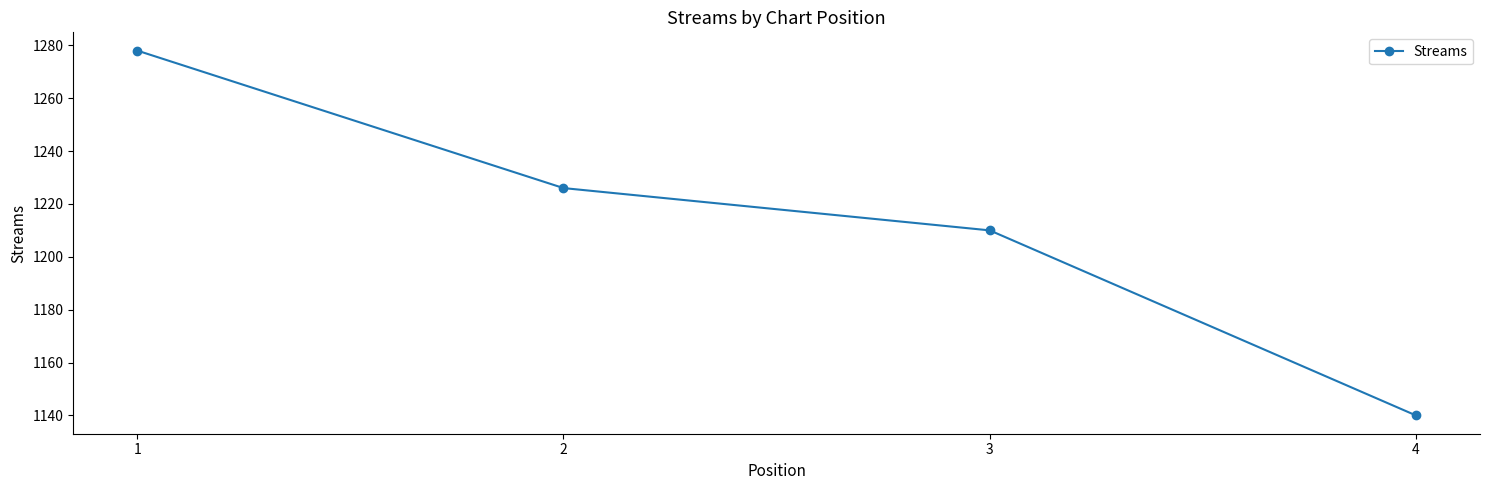

Reading left to right, list all the values displayed in this chart.

1=1278	2=1226	3=1210	4=1140